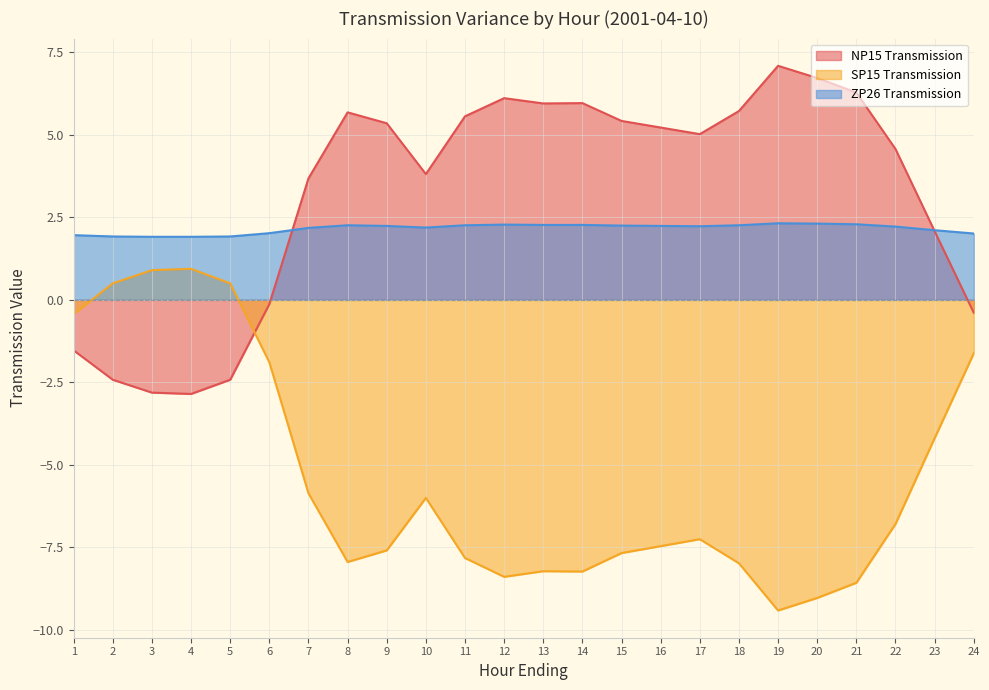

At which label is NP15 Transmission closest to 2?

23